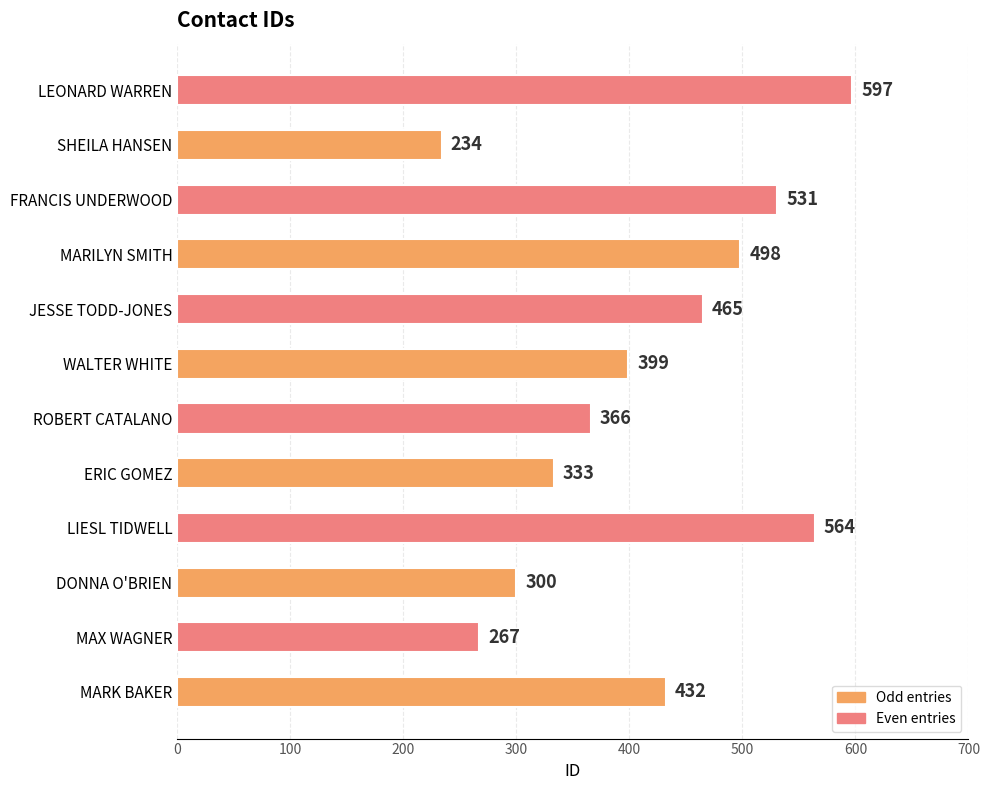

What is the greatest value displayed?

597